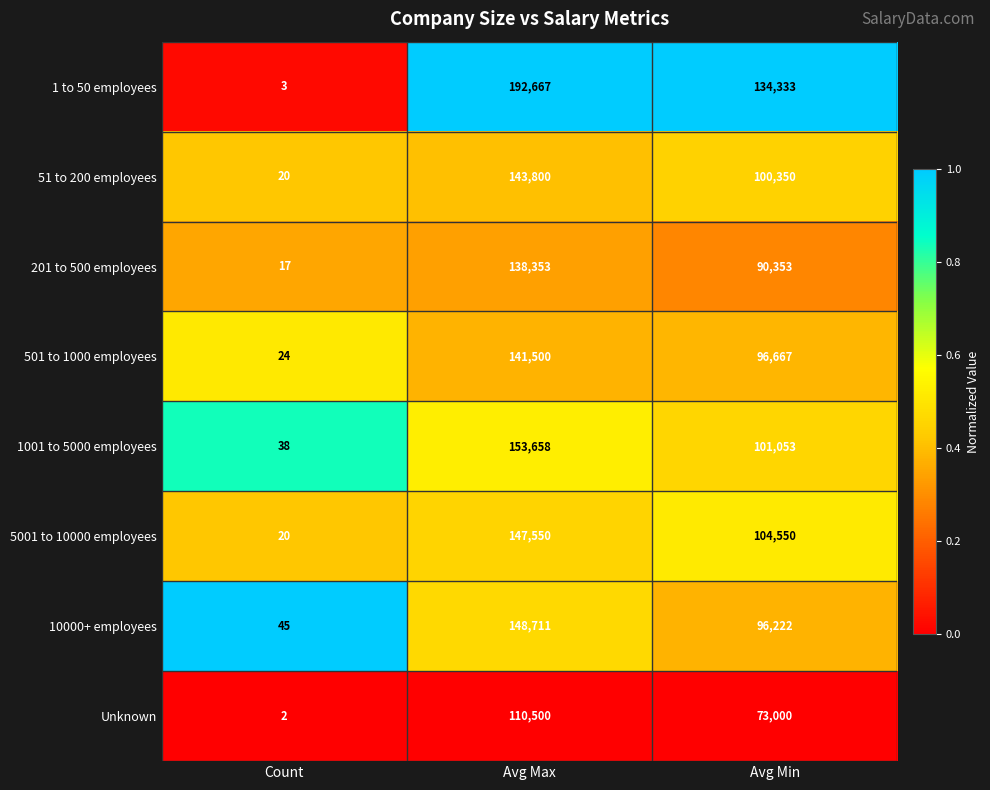

True or false: 5001 to 10000 employees has a value of 20 at Count.

True